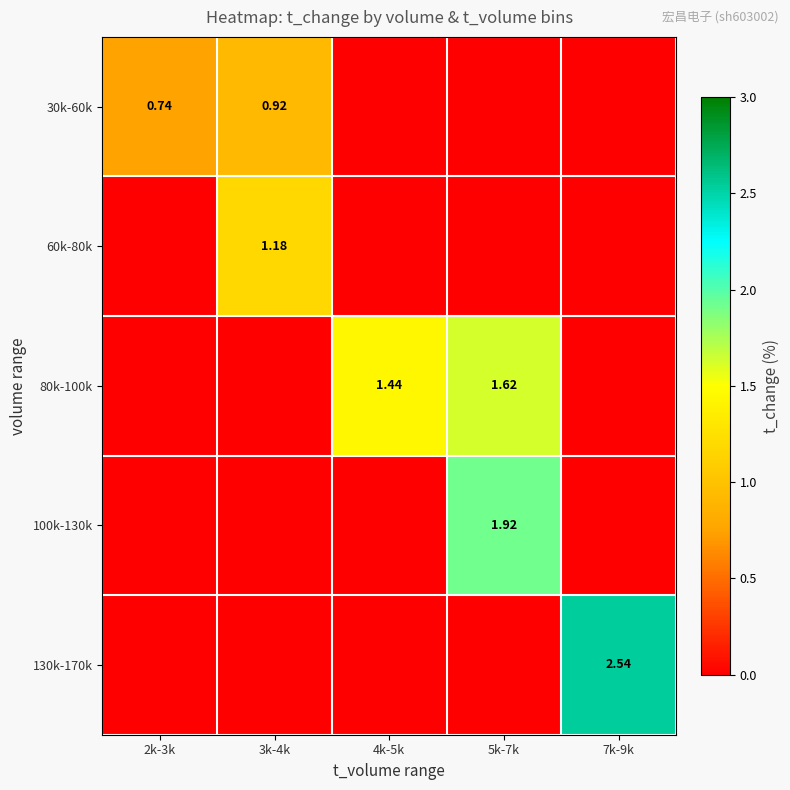

List the series in order of their peak value, lowest first.

30k-60k, 60k-80k, 80k-100k, 100k-130k, 130k-170k